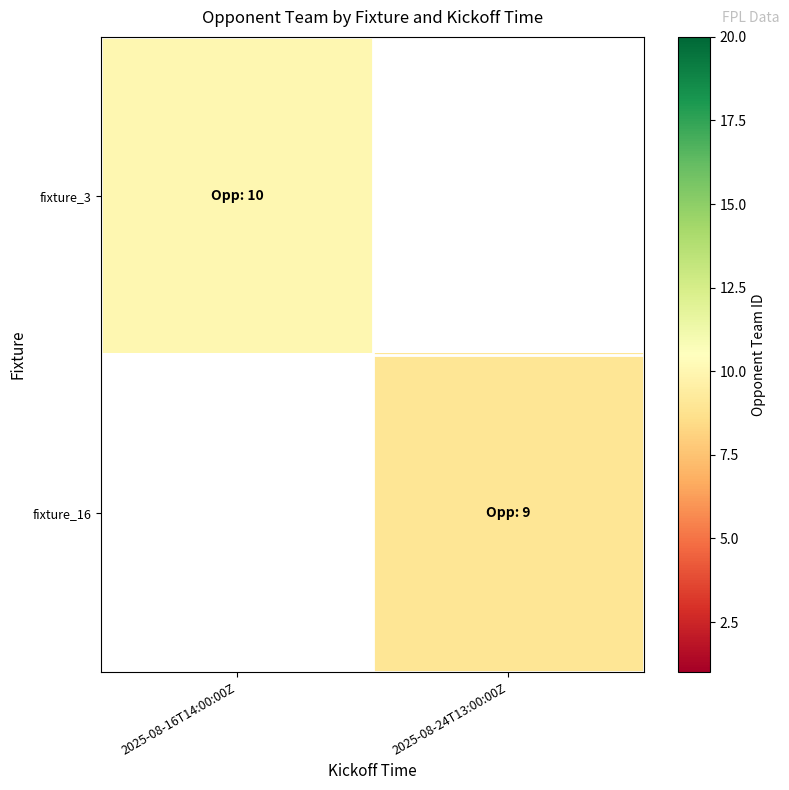

What is the smallest value displayed?

9.0